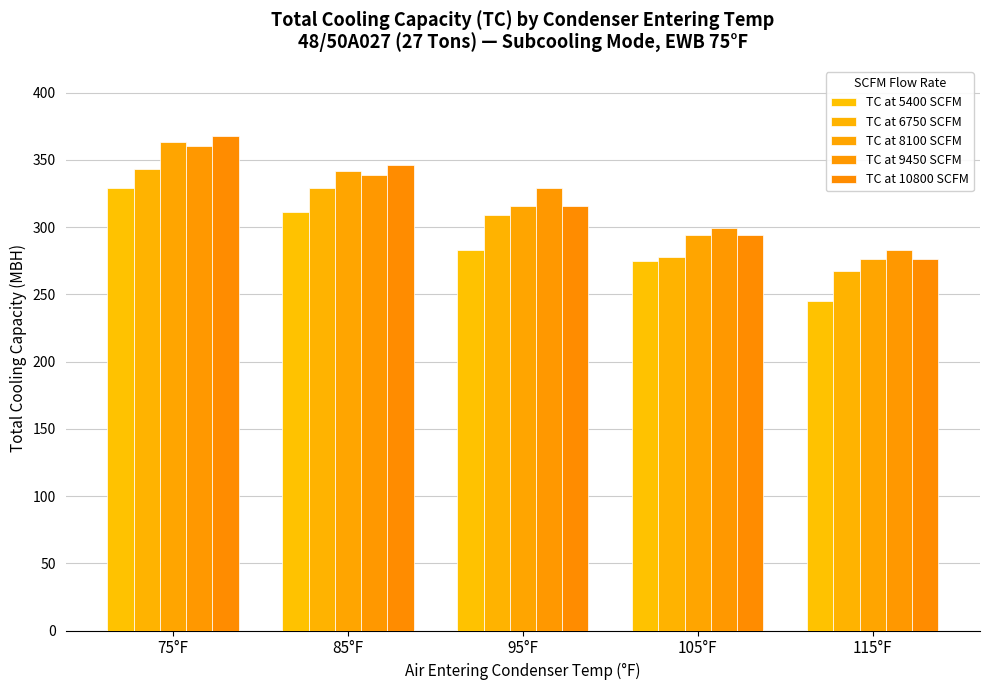

What is the difference between the second highest and minimum values in the TC at 8100 SCFM series?

66